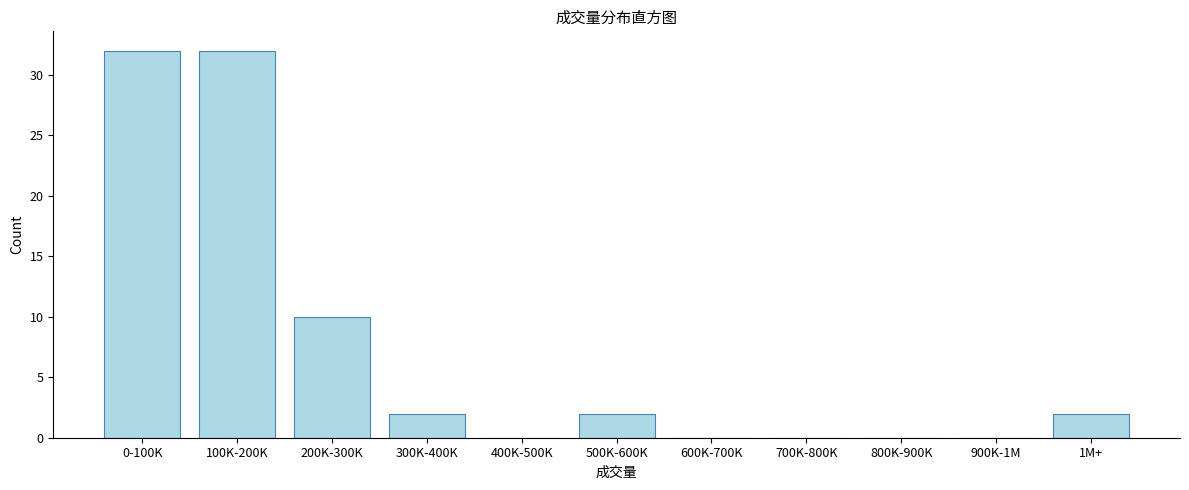

Reading left to right, extract all data points from this chart.

0-100K=32	100K-200K=32	200K-300K=10	300K-400K=2	400K-500K=0	500K-600K=2	600K-700K=0	700K-800K=0	800K-900K=0	900K-1M=0	1M+=2